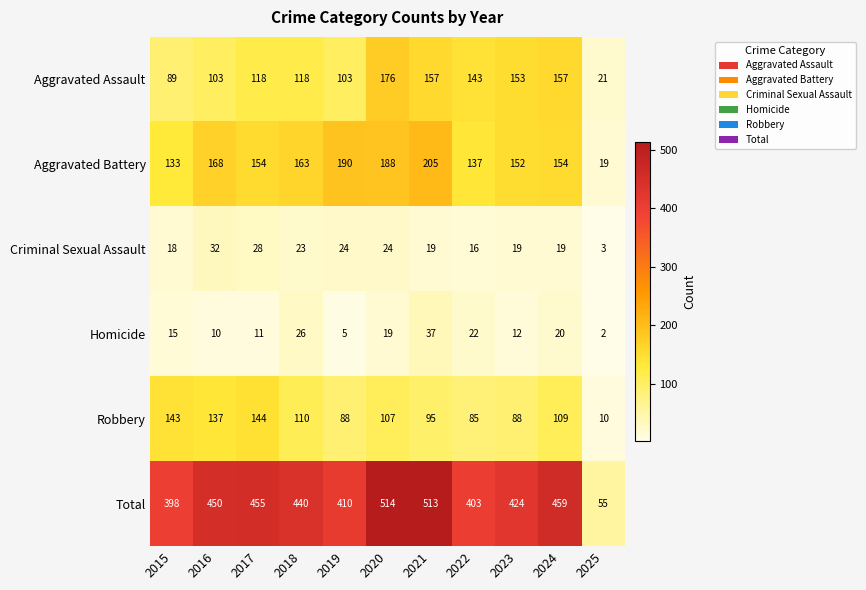

Which series has the largest total across all categories?

Total